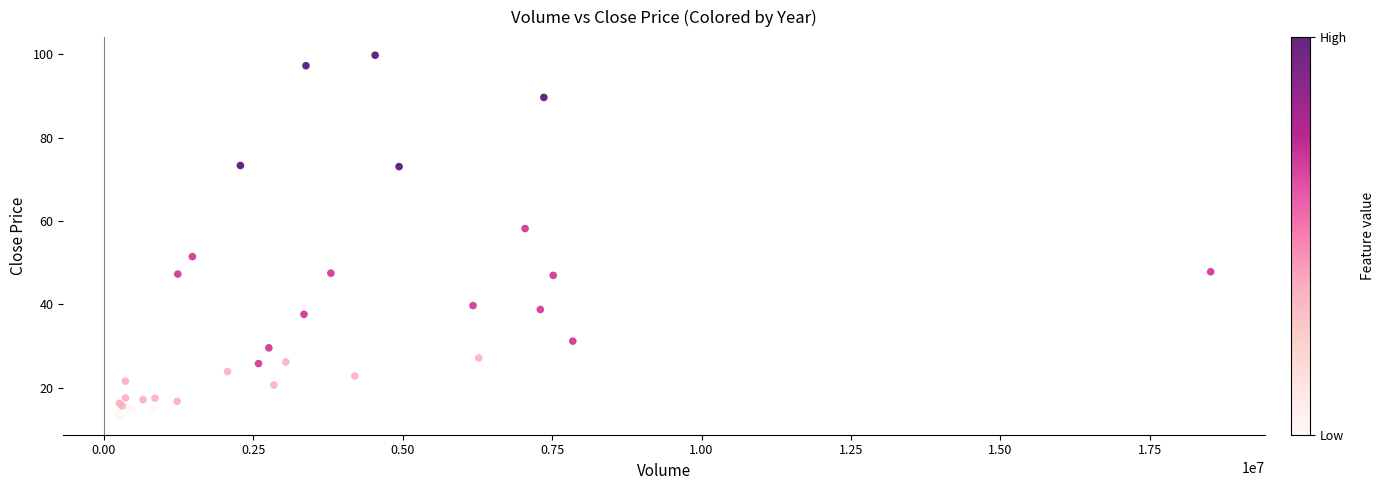

What Y value in the scatter plot is closest to 56?

58.2